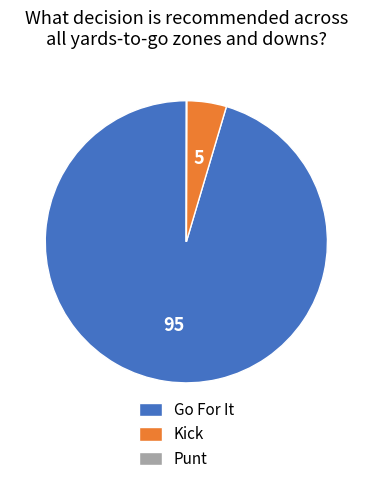

Is Kick the majority of the pie?

No